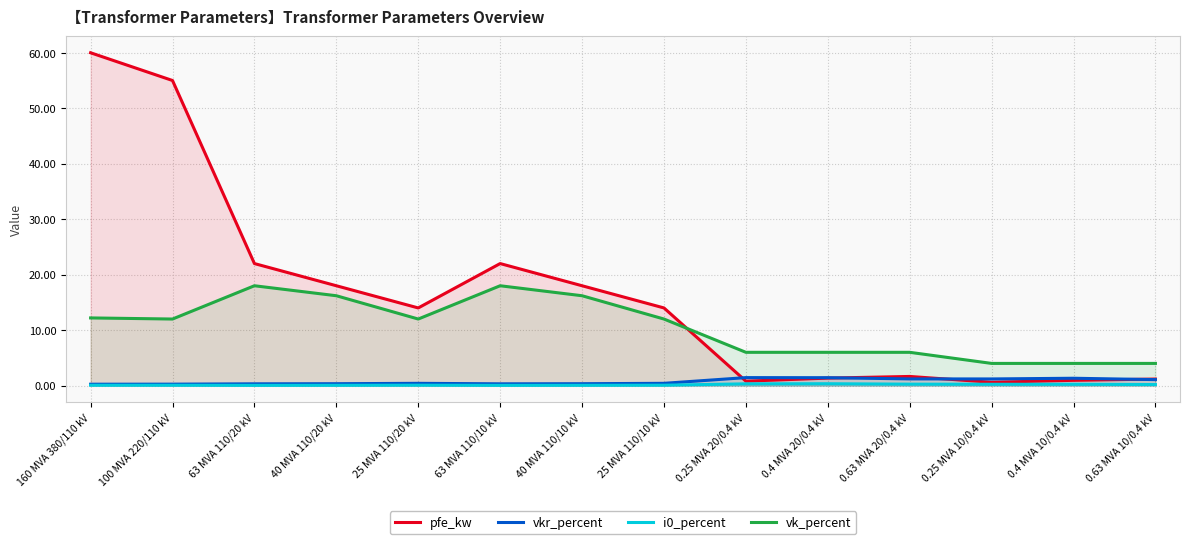

At which label is vk_percent closest to 11?

100 MVA 220/110 kV